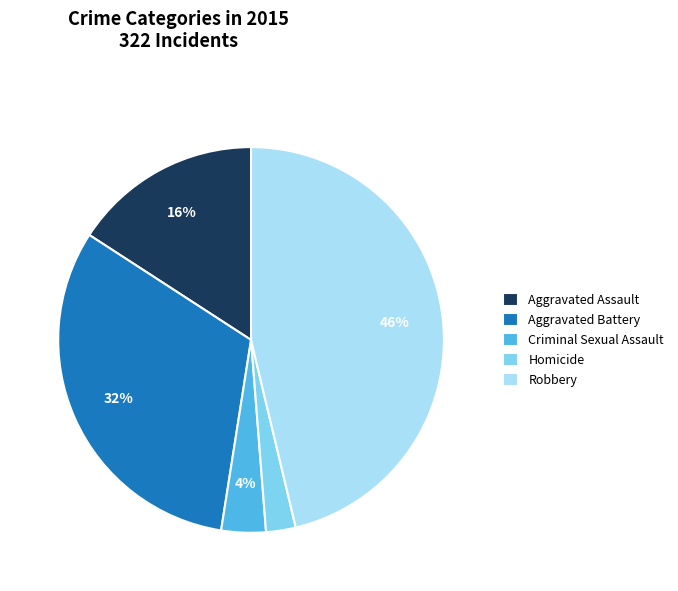

Combined, do Aggravated Assault and Homicide account for over 50%?

No